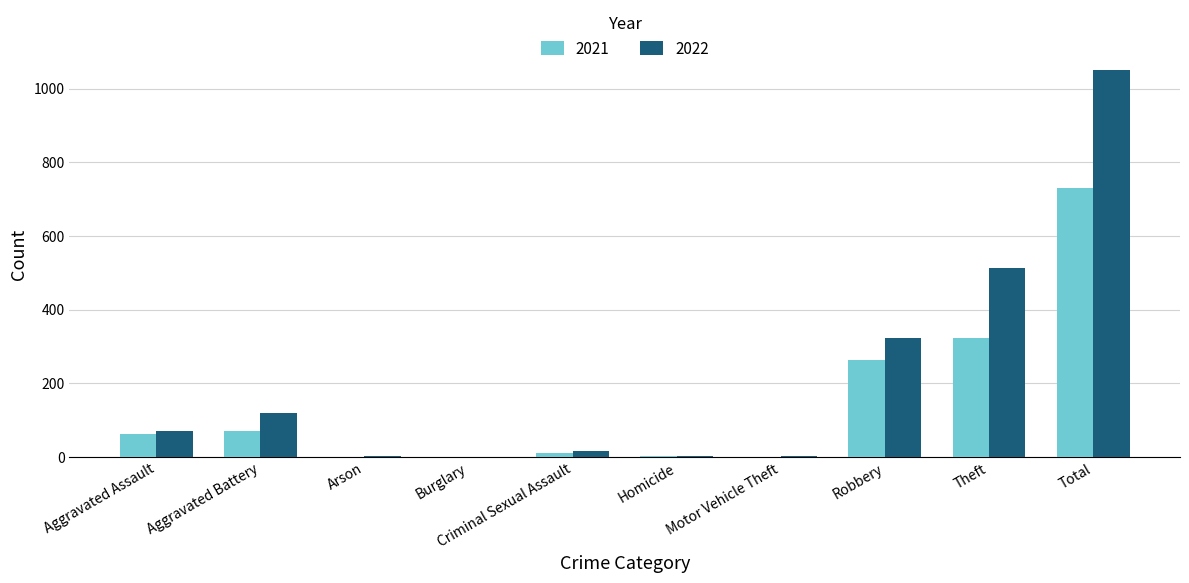

What value does the 2022 series have at Criminal Sexual Assault, to the nearest 10?

20